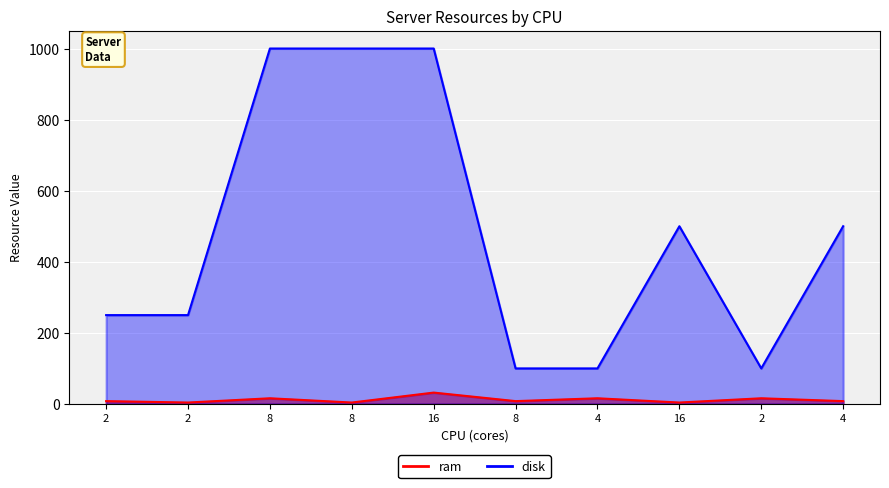

Where is ram nearest to the value 18?

8